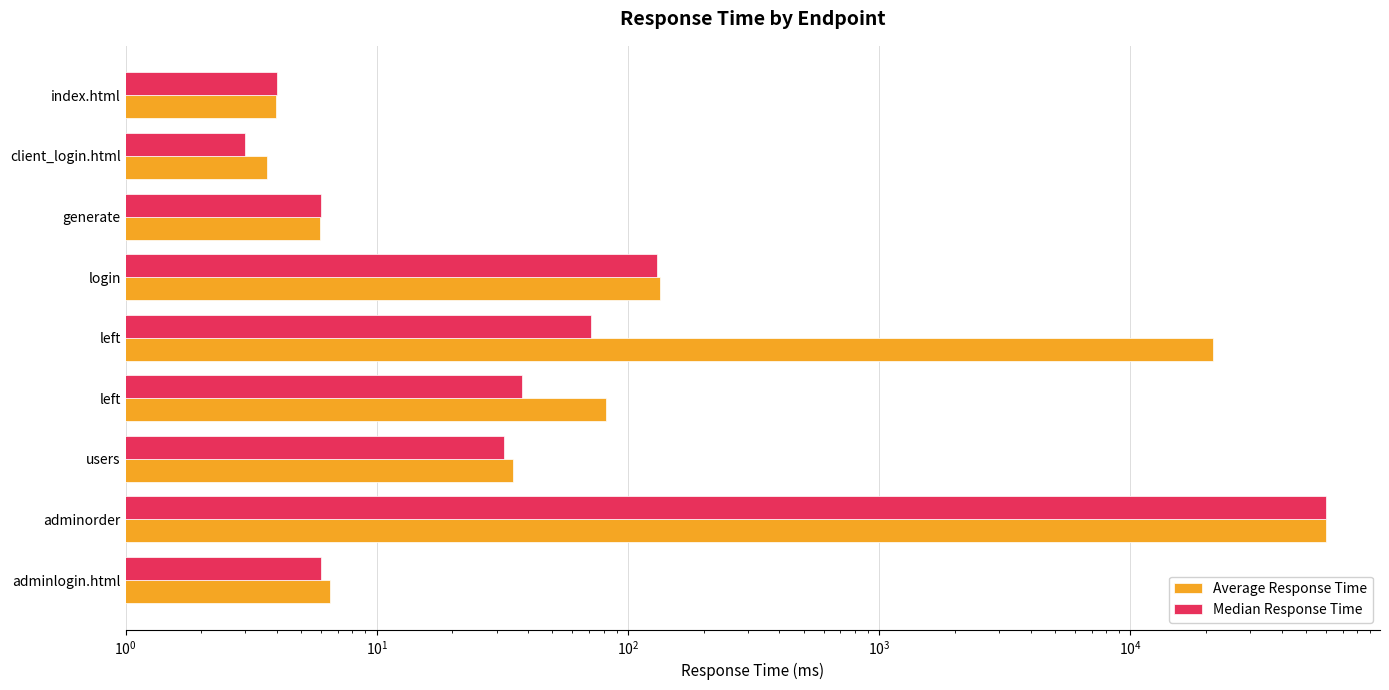

What are all the series names shown in the legend?

Average Response Time, Median Response Time